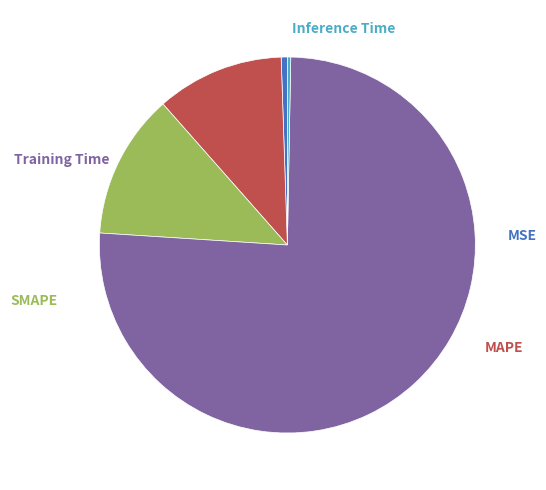

Is there a majority slice in this chart?

Yes